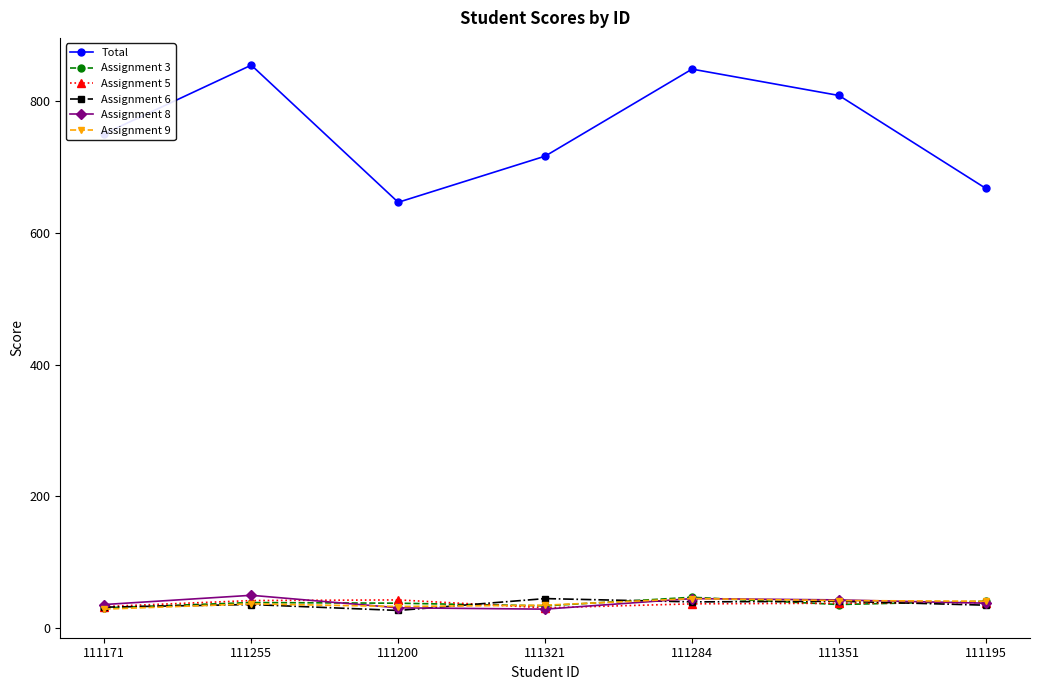

What is the label of the 3rd point from the left?

111200